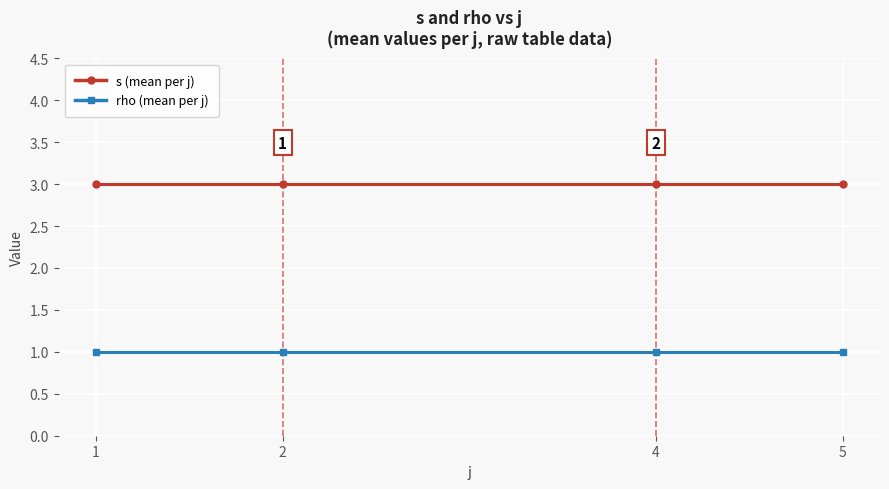

True or false: rho (mean per j) and s (mean per j) cross at least once.

False